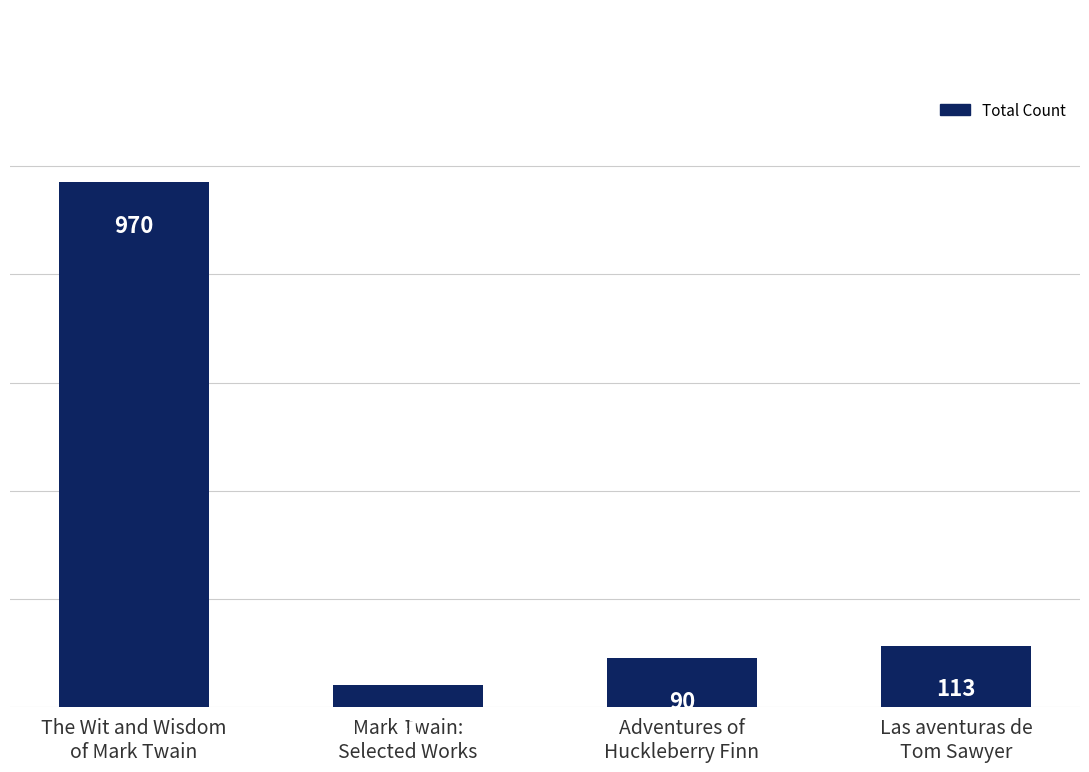

At which label is the value closest to 505?

Las aventuras de
Tom Sawyer